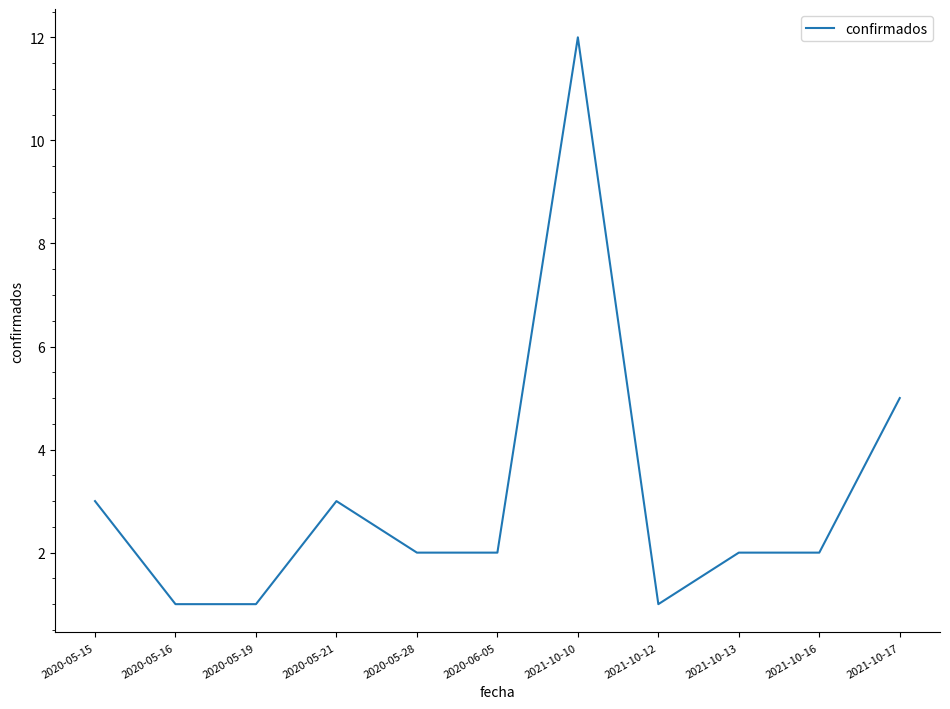

Is it true that the value at 2020-05-21 is 3?

True